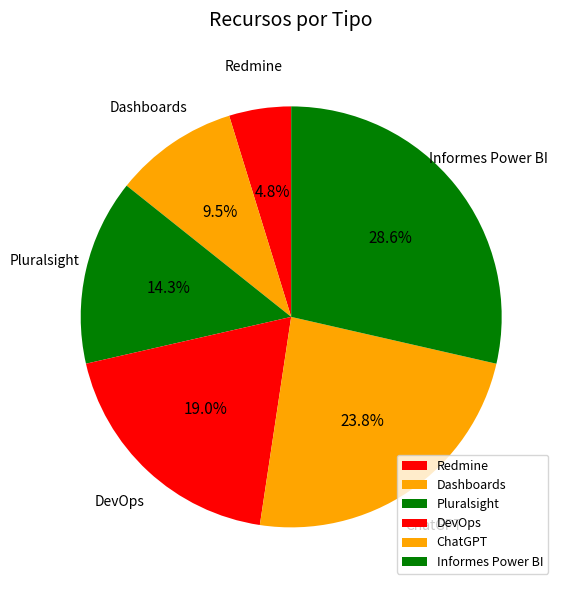

How many slices are in this pie chart?

6